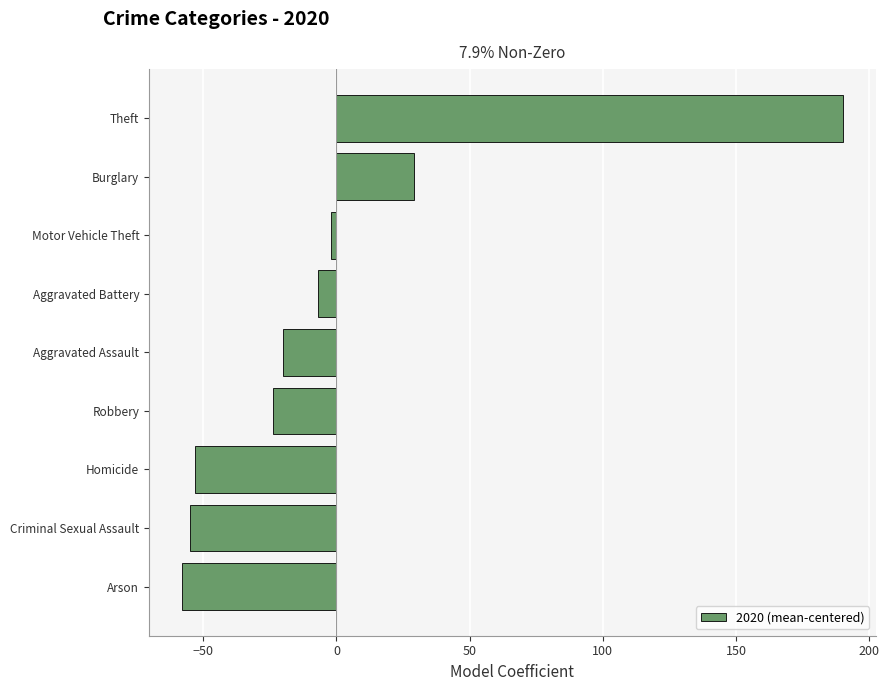

How many values are below zero?

7